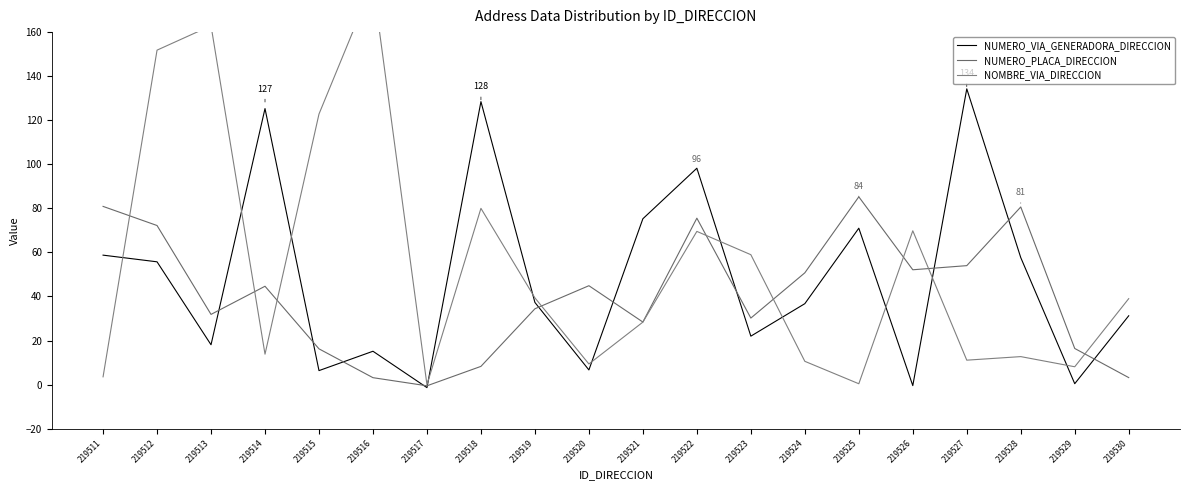

How many data points does each series have?

20